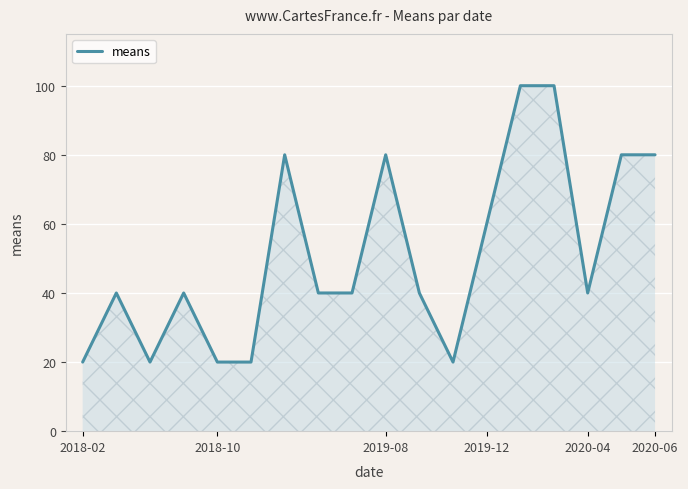

What is the difference between the maximum and minimum values?

80